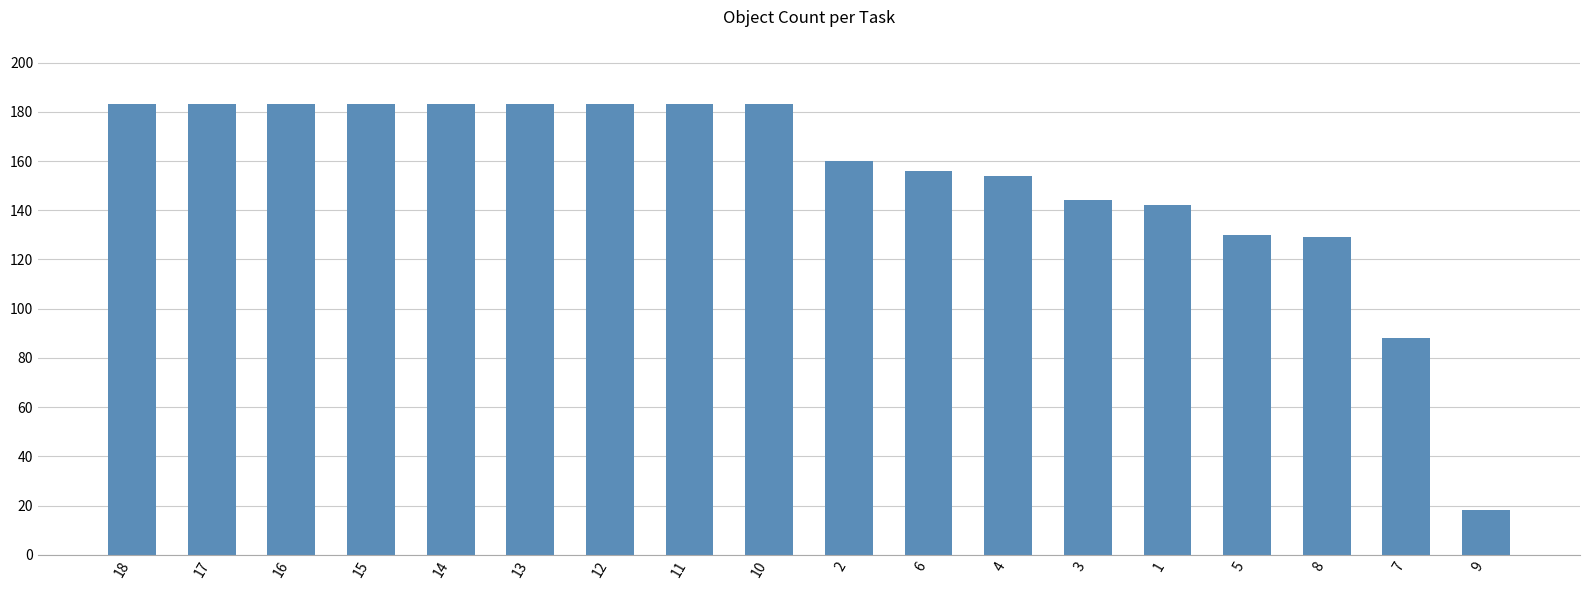

What value does the data have at 2, to the nearest 5?

160